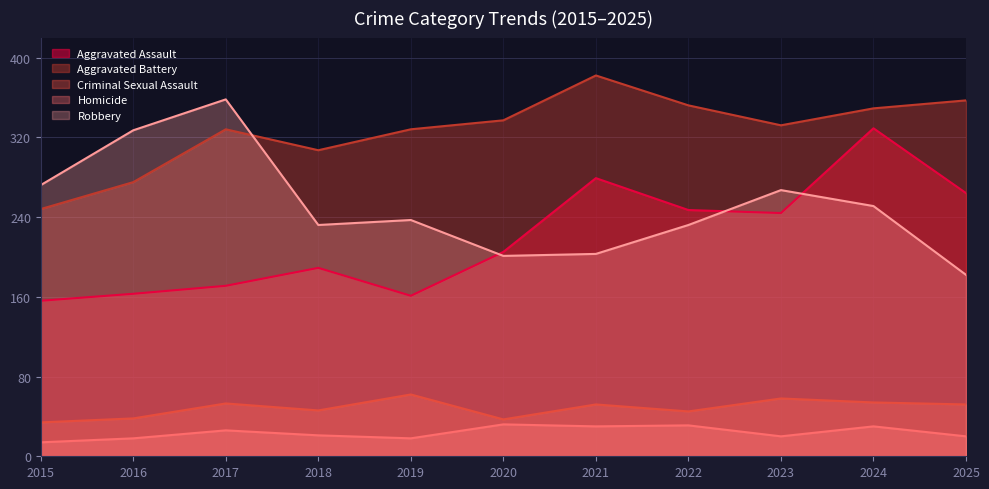

The value of Robbery at 2019 is 237. True or false?

True